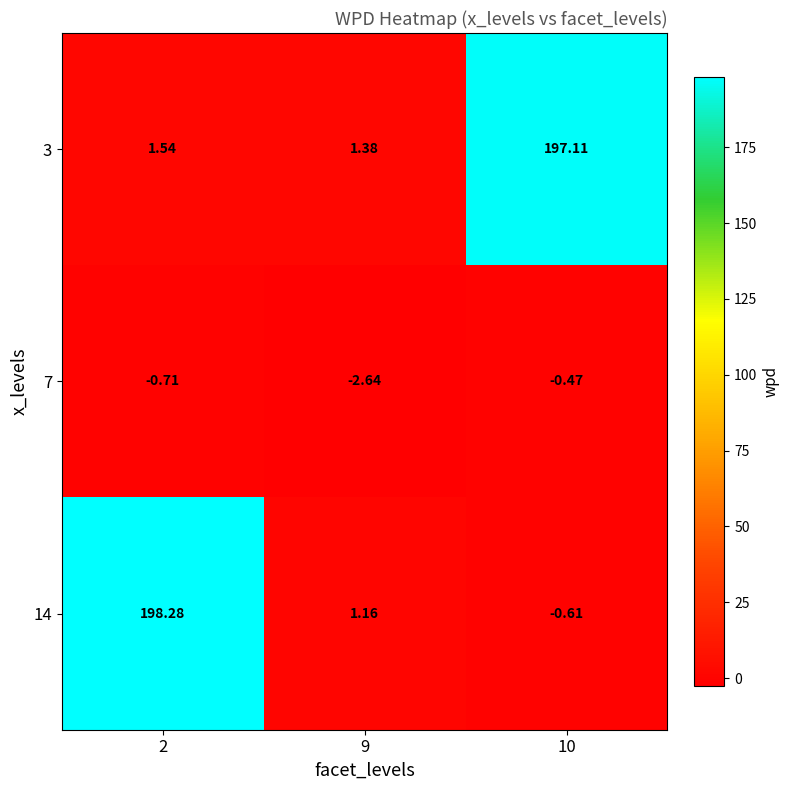

Is the value of 7 at 10 greater than the value of 14 at 2?

No